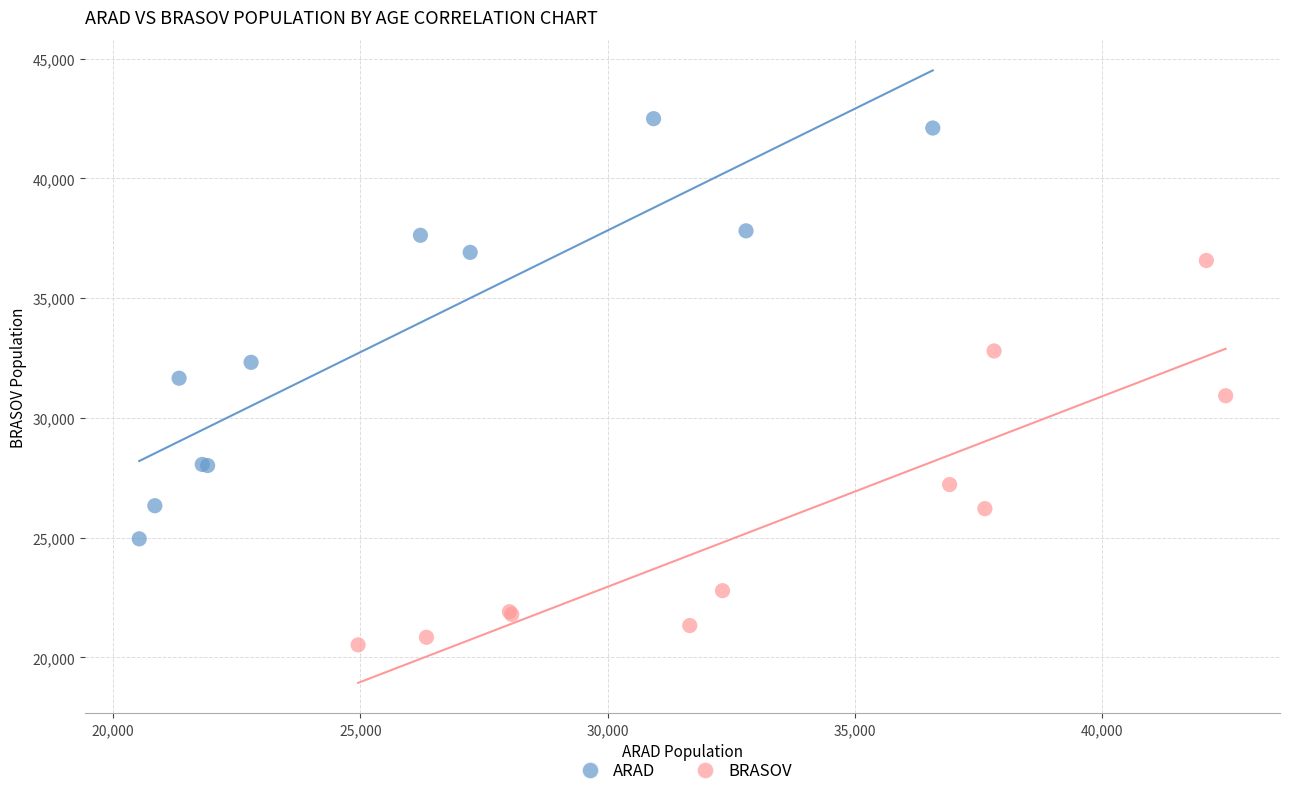

Which series reaches the minimum Y coordinate?

BRASOV